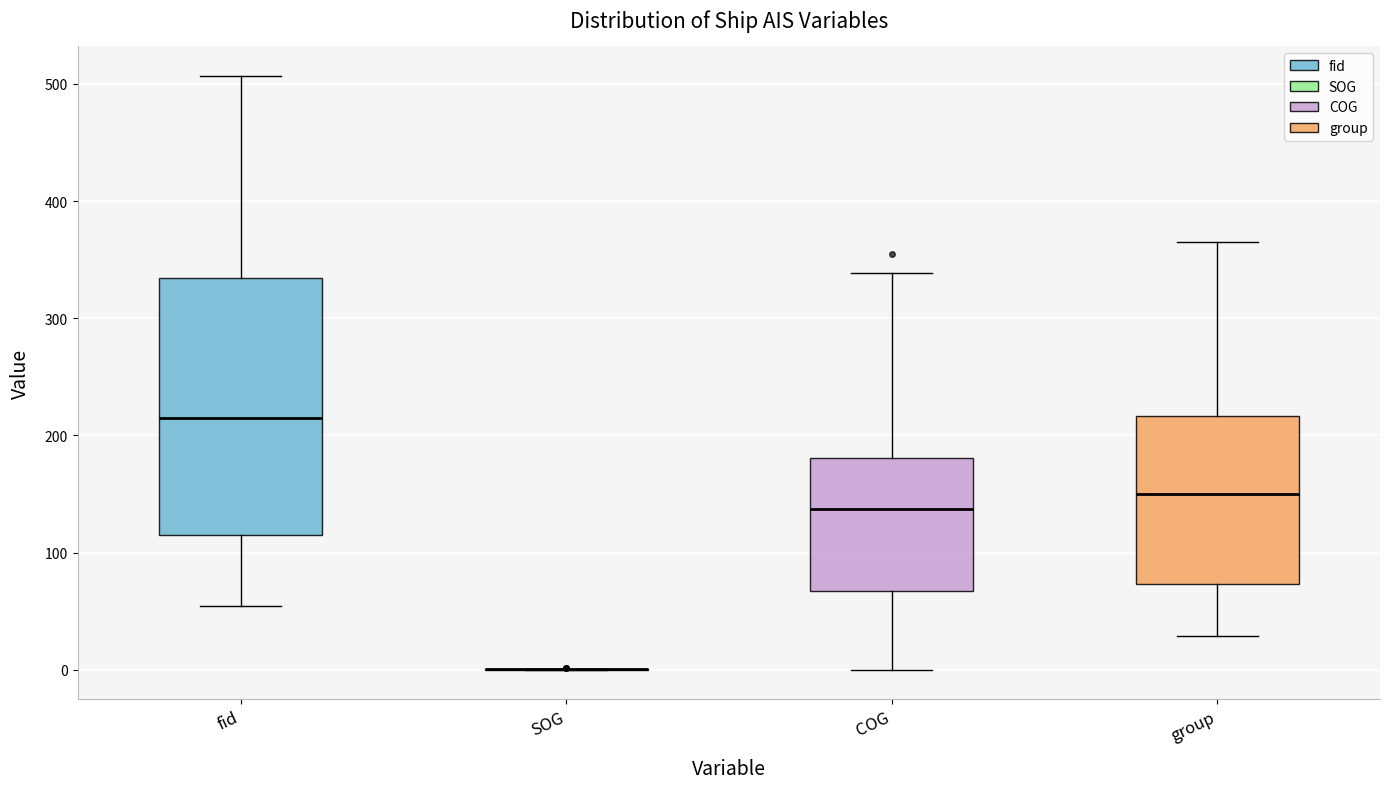

Which box is the tallest, from its lower edge to its upper edge?

fid